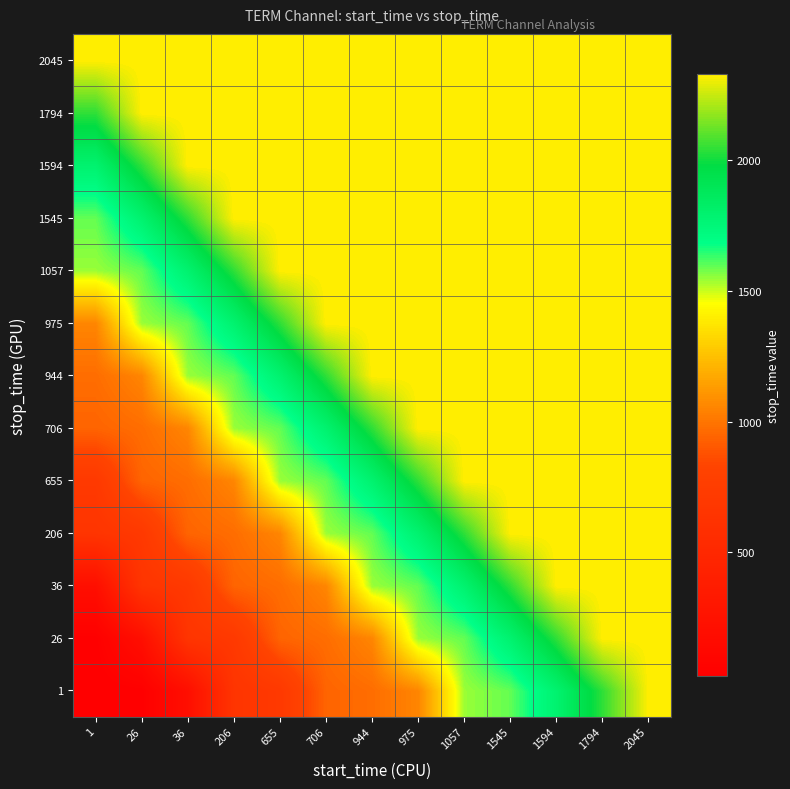

Between 206 and 1594, which is larger?

1594